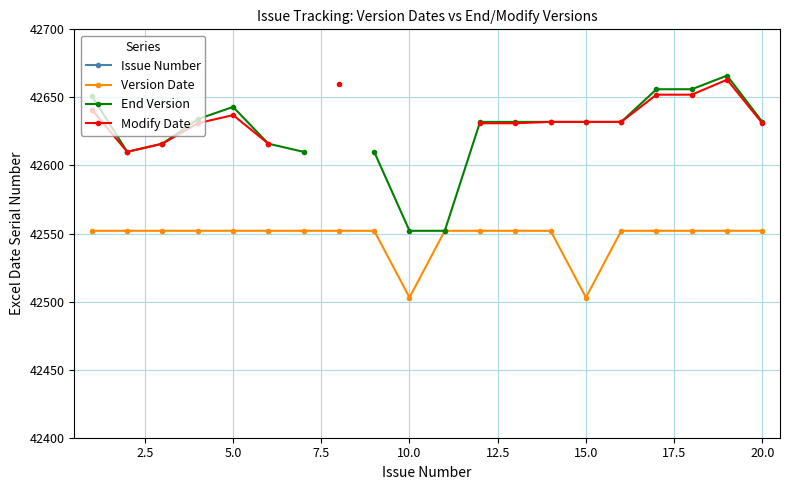

What is the minimum value for Version Date?

42503